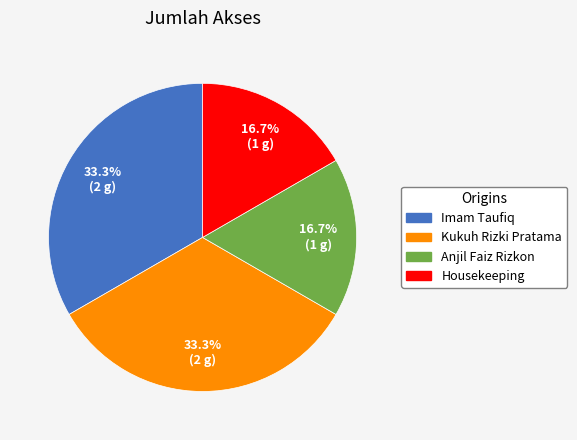

Between Imam Taufiq and Housekeeping, which is larger?

Imam Taufiq